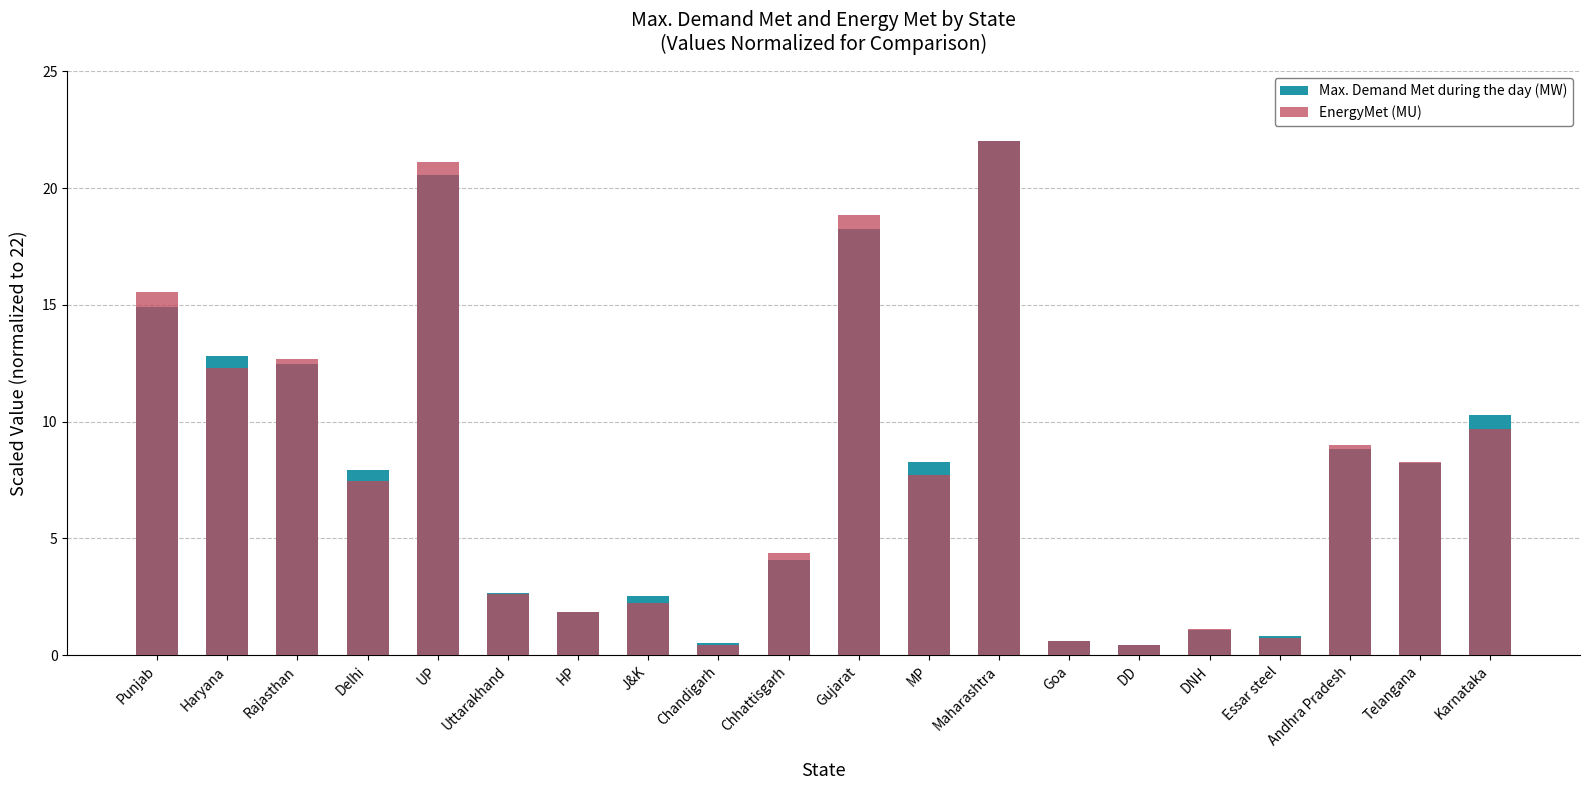

What is the difference between the maximum and minimum values in the Max. Demand Met during the day (MW) series?

21.5